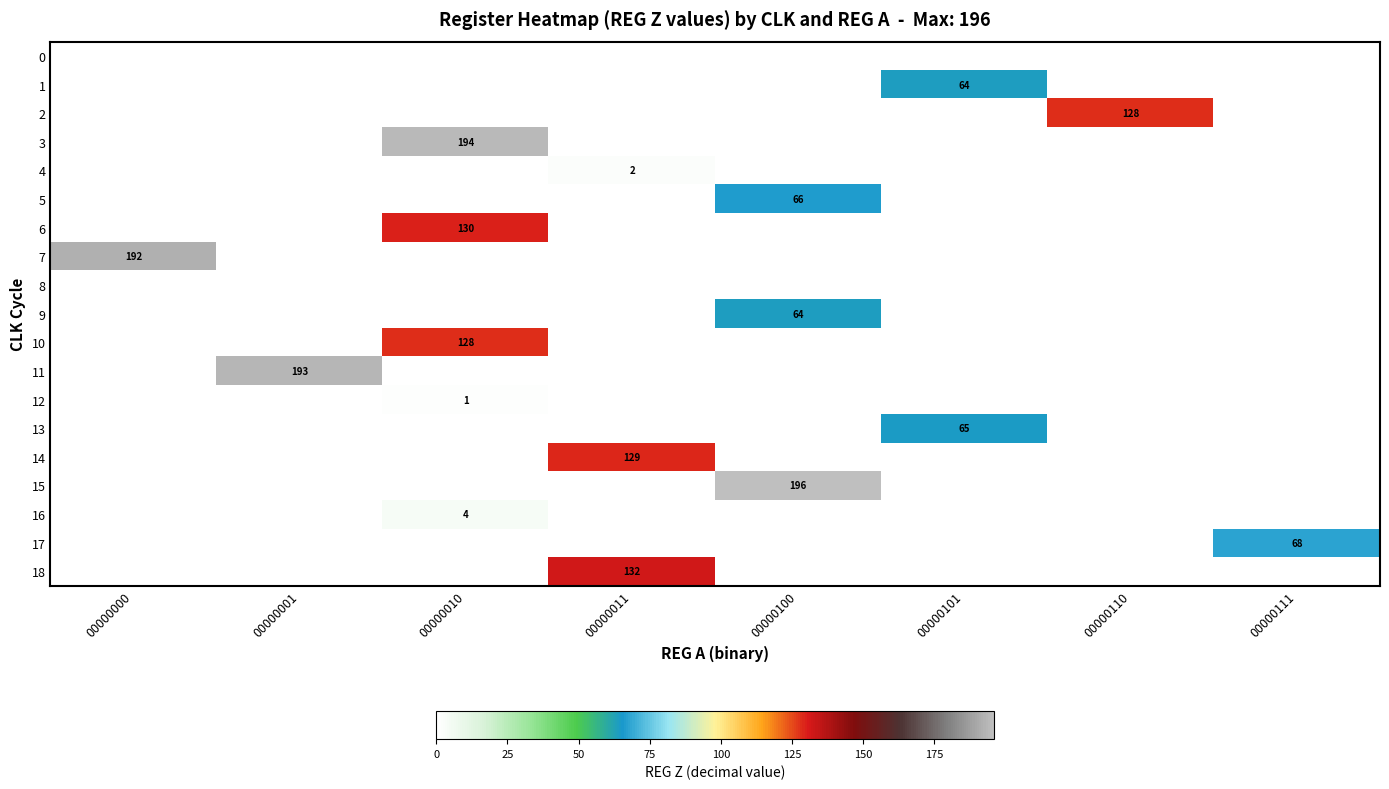

The value of 4 at 00000011 is 3. True or false?

False